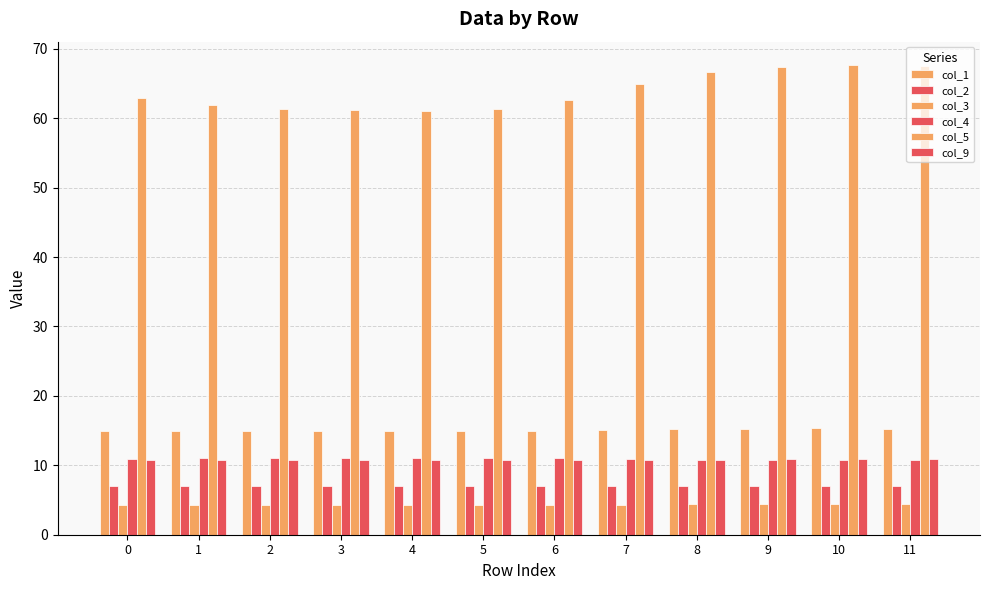

What is the spread (max minus min) of values at 11?

63.2